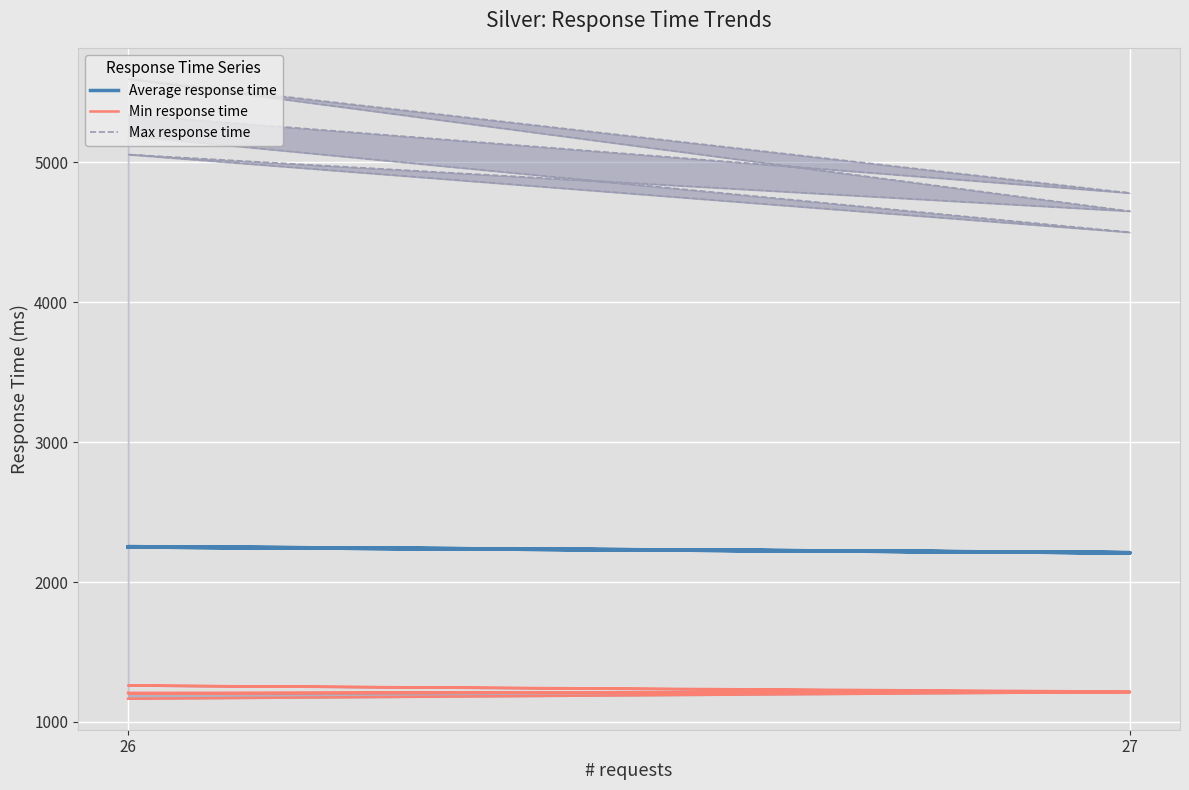

What is the value of the Max response time point at the 3rd from the left?

5055